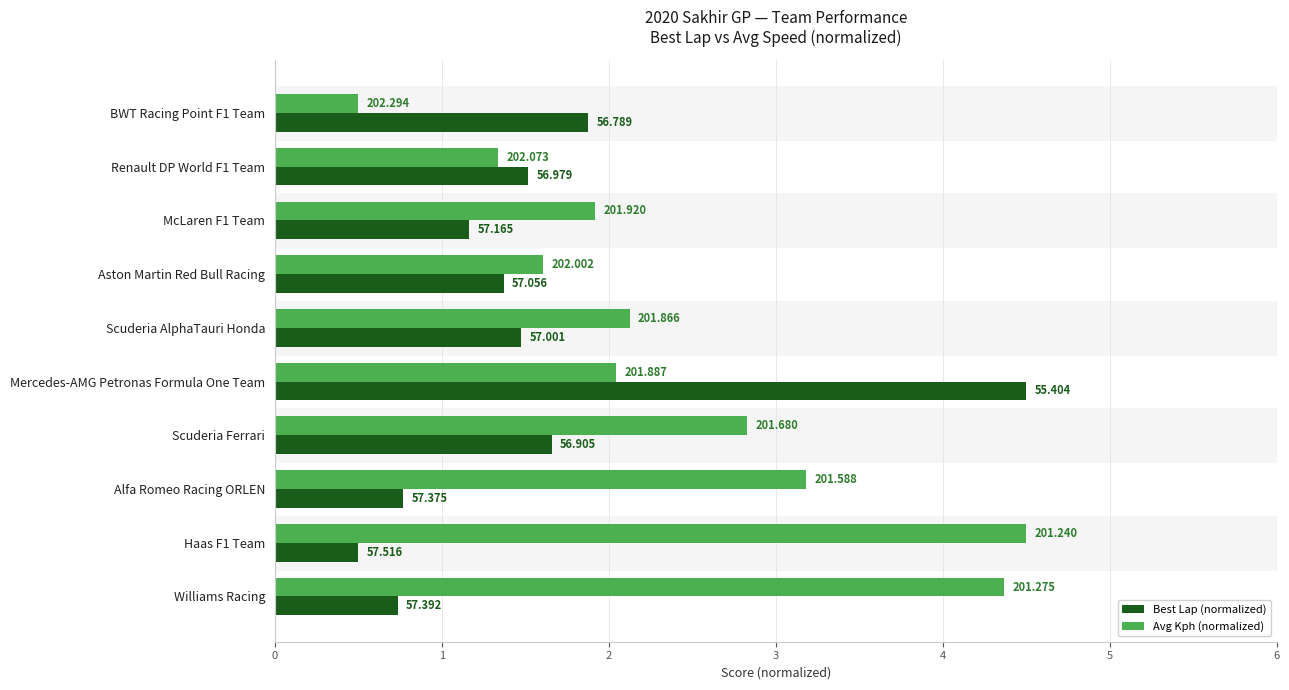

What is the lowest value of the Best Lap (normalized) series?

0.5